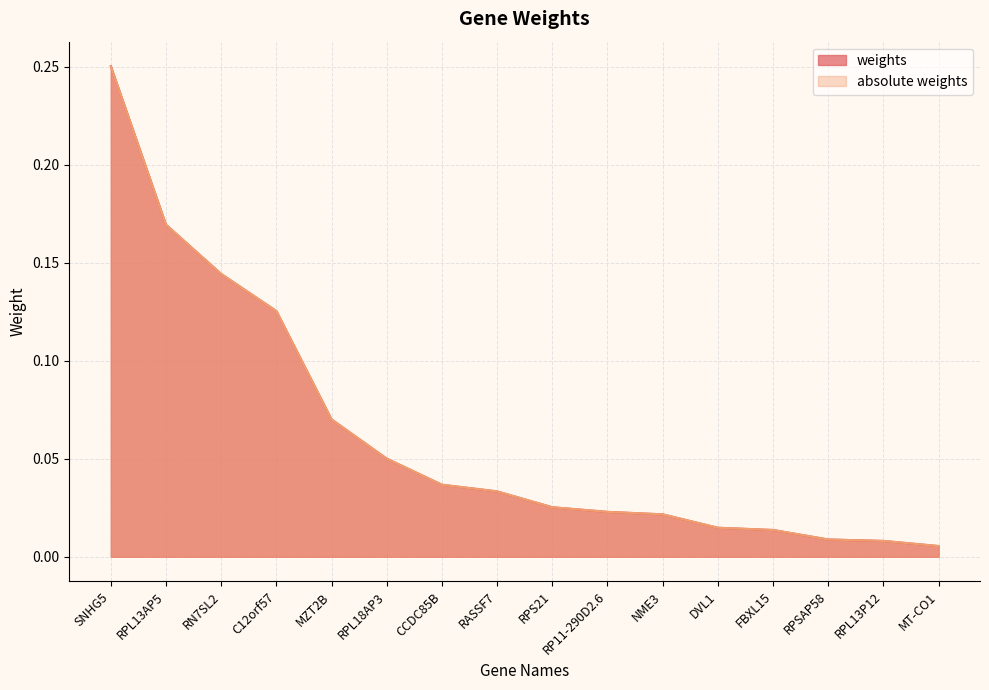

What is the sum of all absolute weights values?

1.0